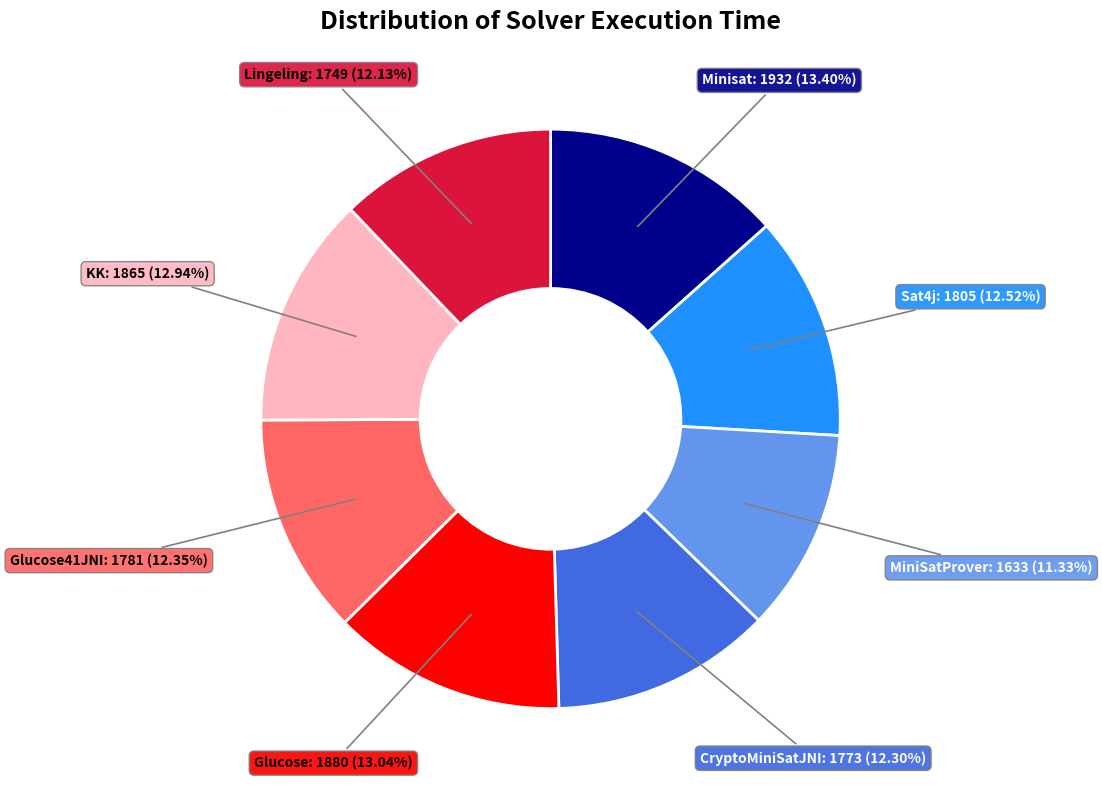

Which has a higher value, Minisat or Sat4j?

Minisat